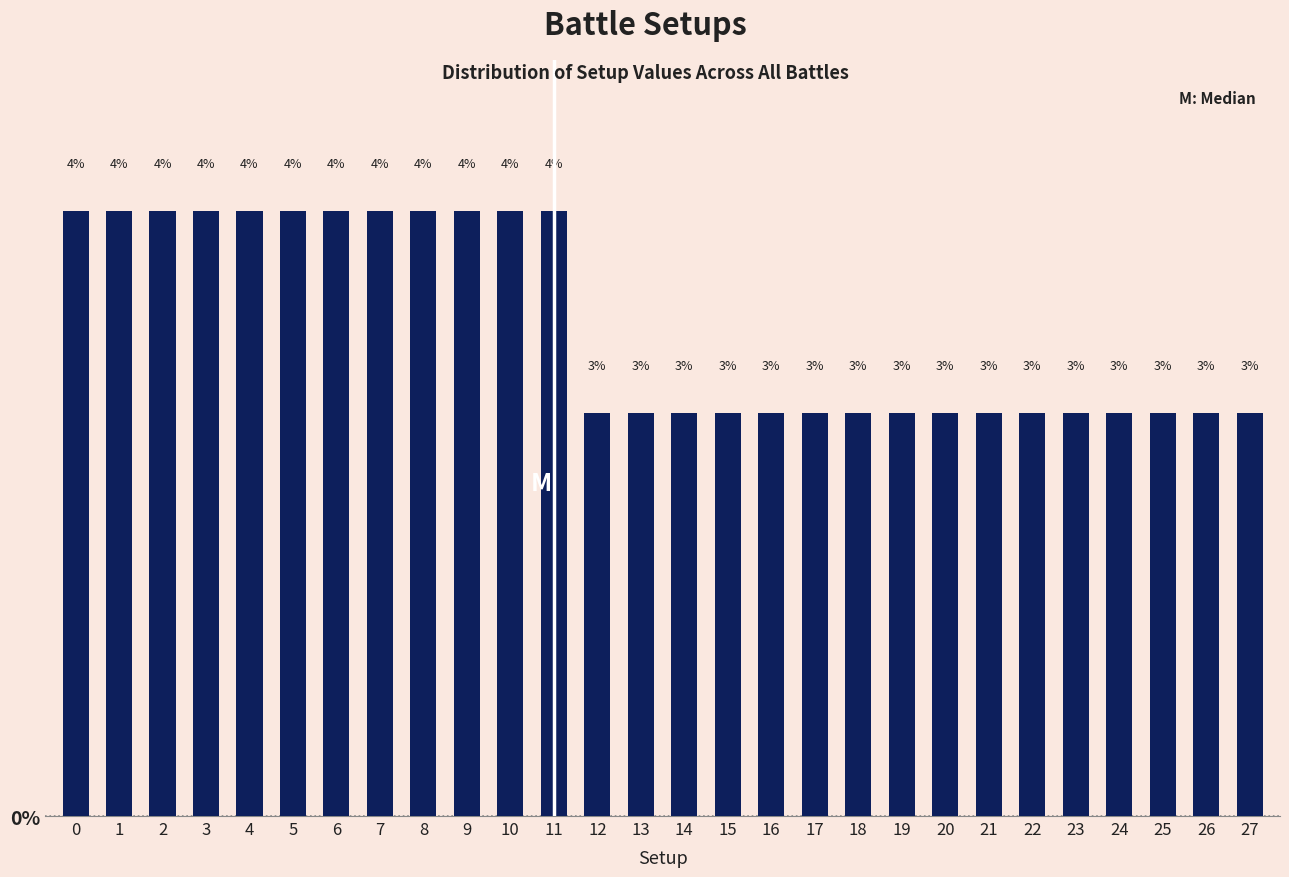

How many bars are there in total?

28